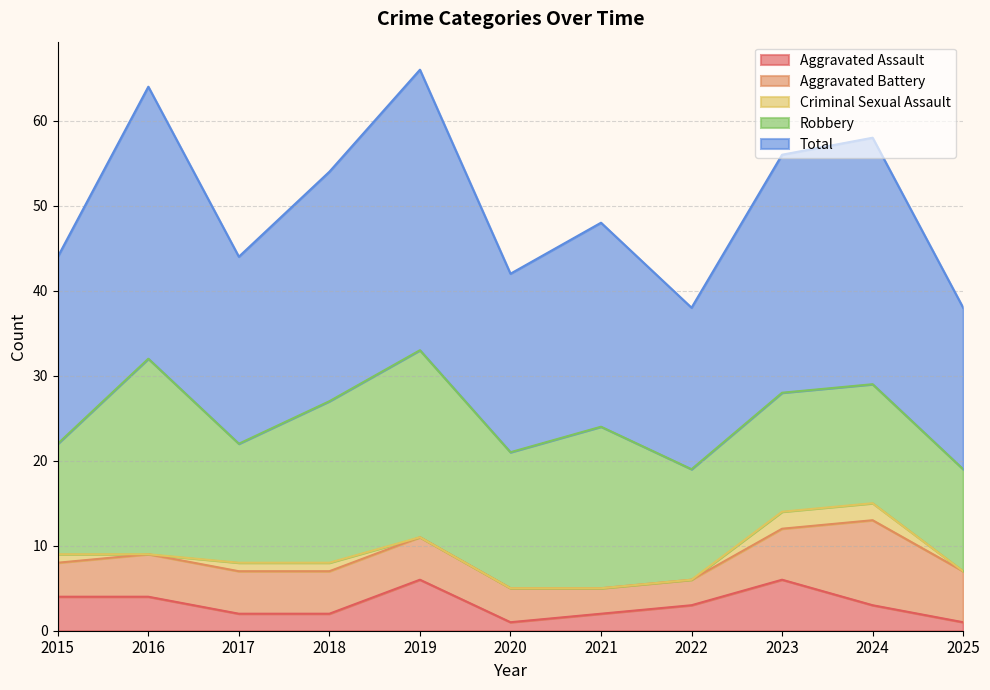

Which series changed the most between 2015 and 2024?

Total